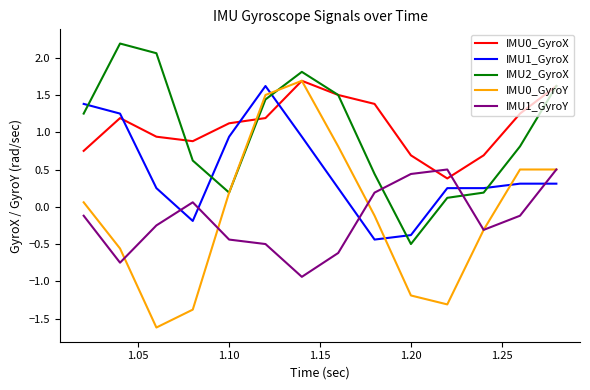

What is the sum of all IMU1_GyroY values?

-2.4